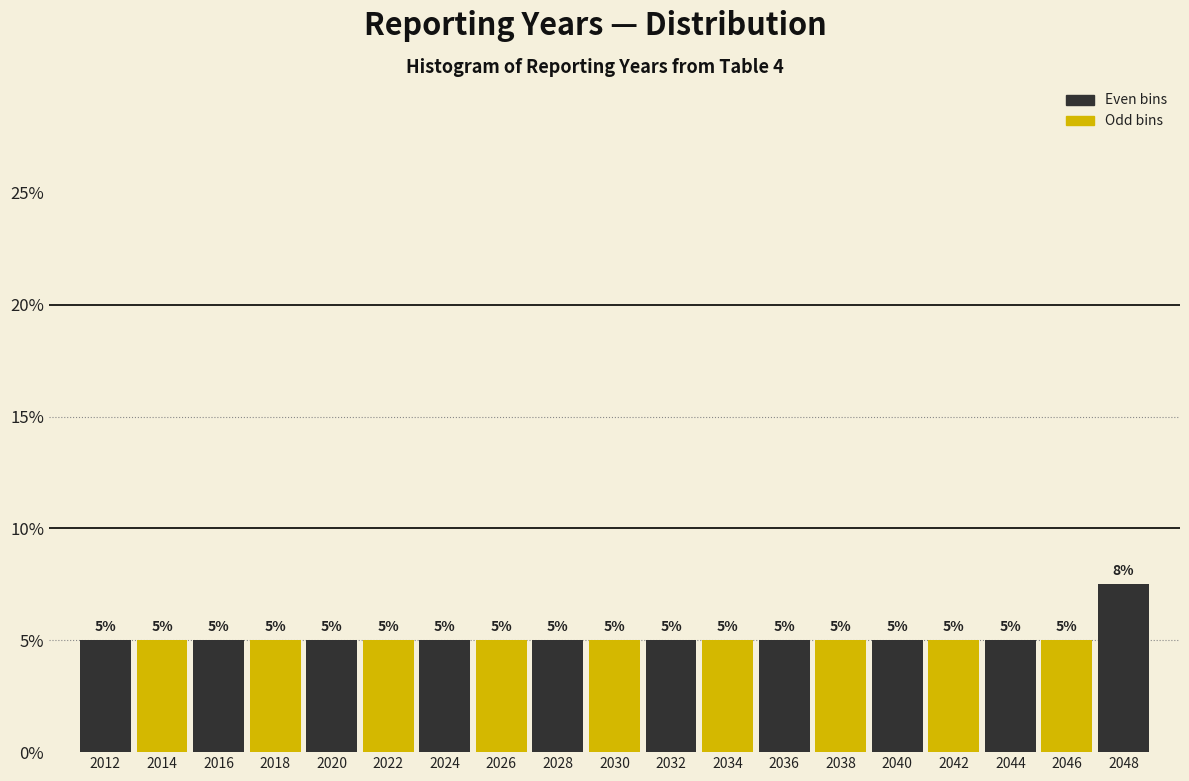

Which range on the x-axis has the tallest bar?

2047 to 2049